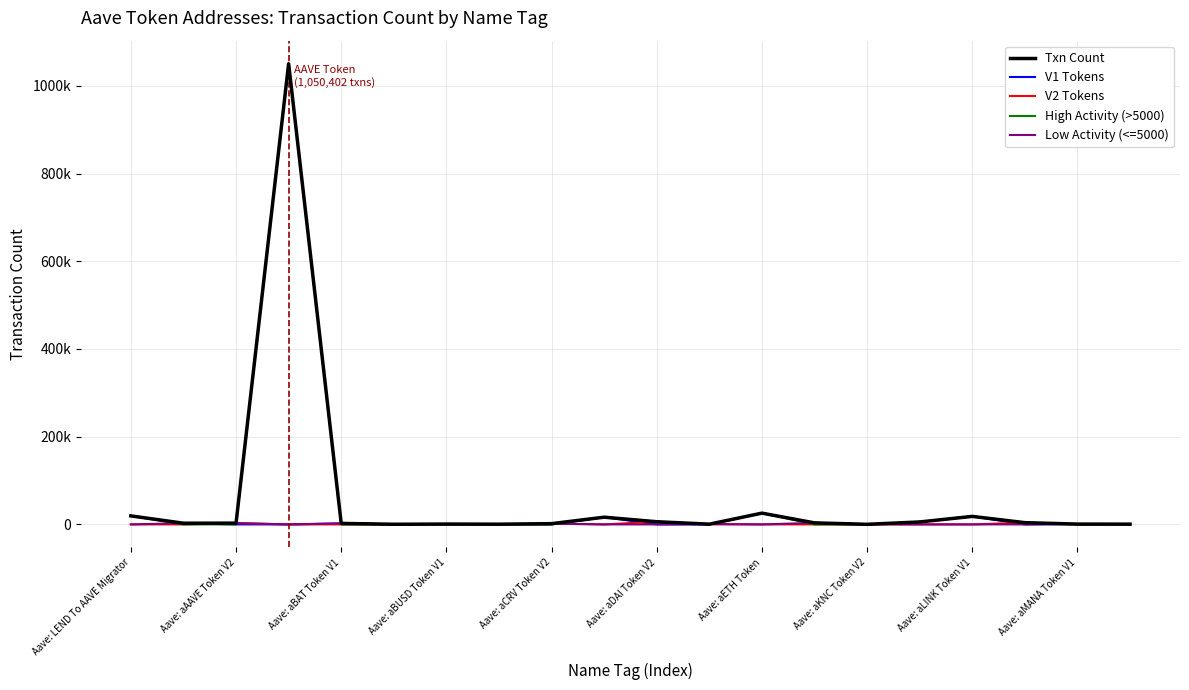

What are all the series names shown in the legend?

Txn Count, V1 Tokens, V2 Tokens, High Activity (>5000), Low Activity (<=5000)